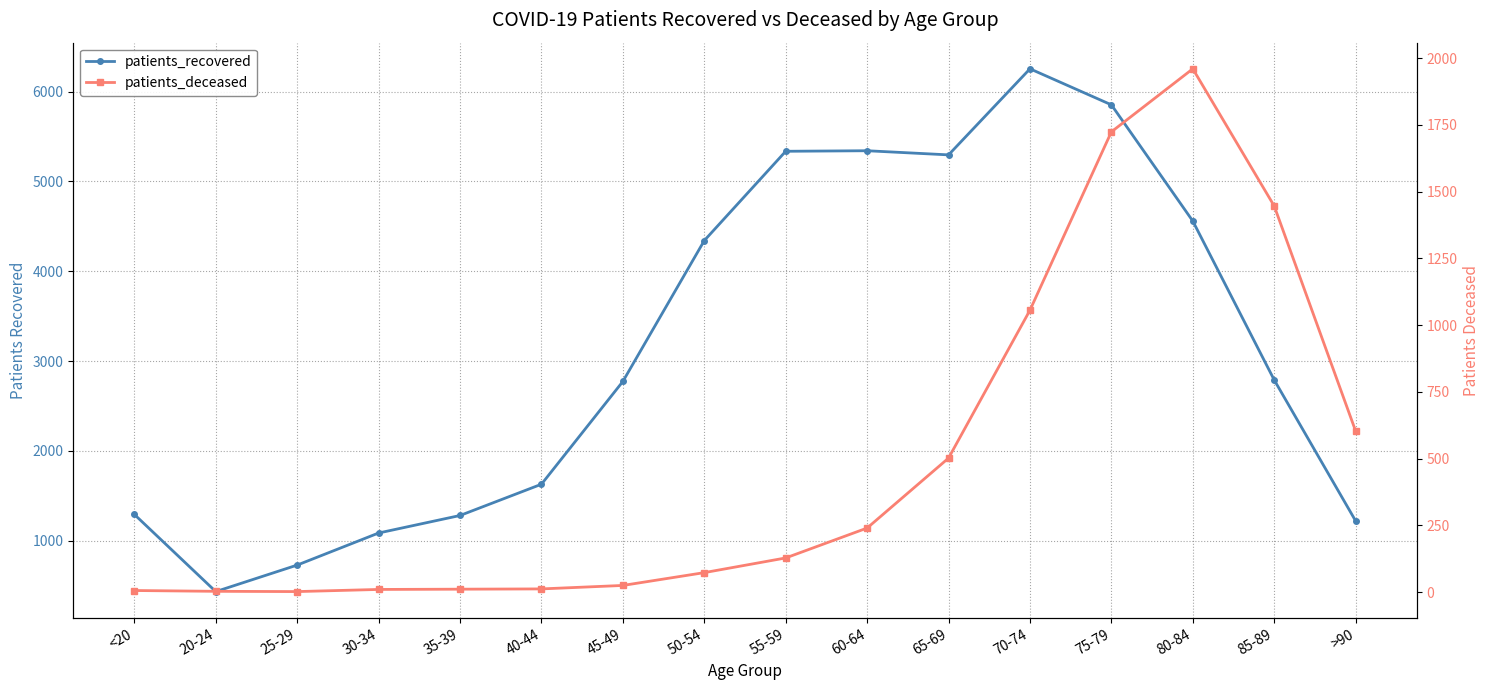

True or false: patients_recovered has more than 0 points higher than both neighbors.

True